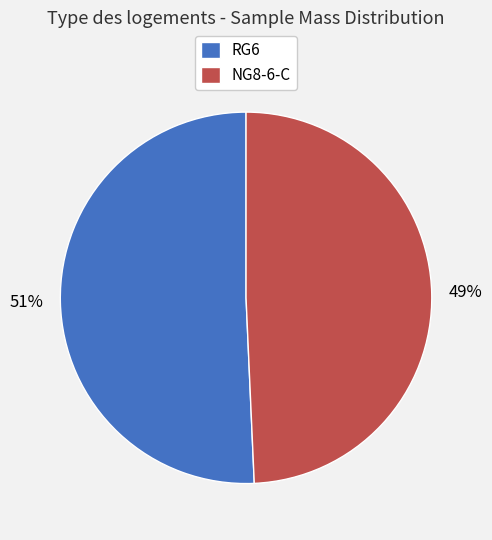

Does RG6 represent more than half of the total?

Yes